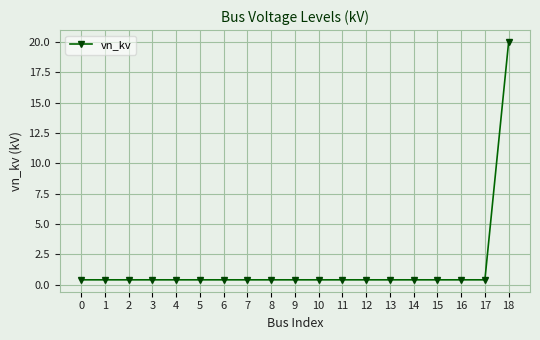

What is the value of the 10th point from the left?

0.4